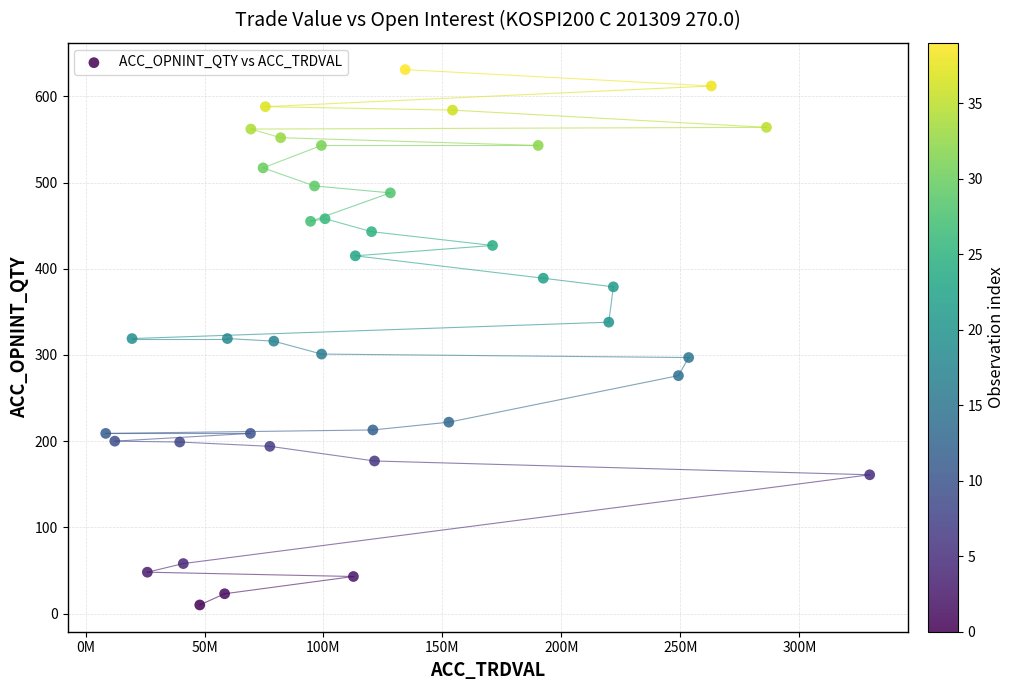

What is the range of Y values (max minus min)?

621